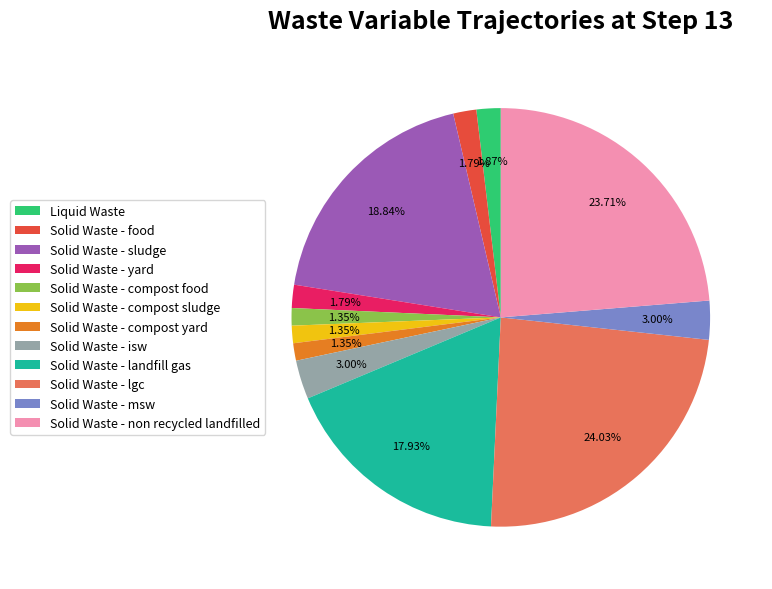

To the nearest percent, what is the difference between the Liquid Waste and Solid Waste - msw slice percentages?

1%